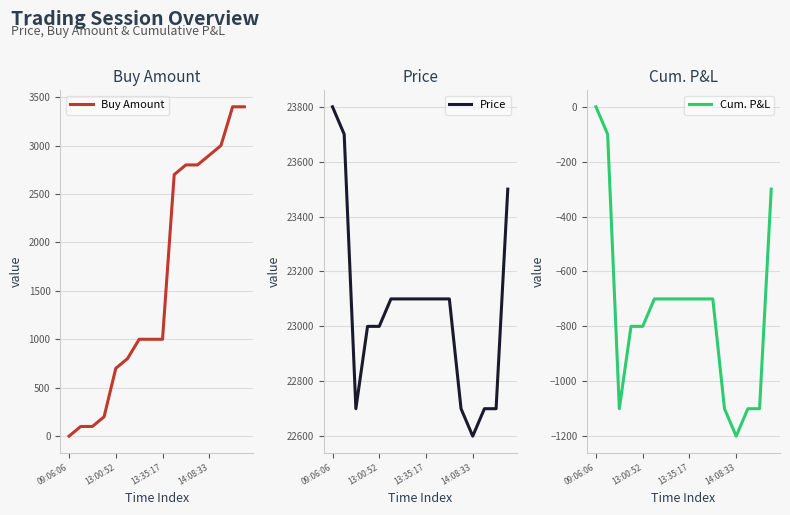

At which label does Cum. P&L reach its peak?

09:06:06